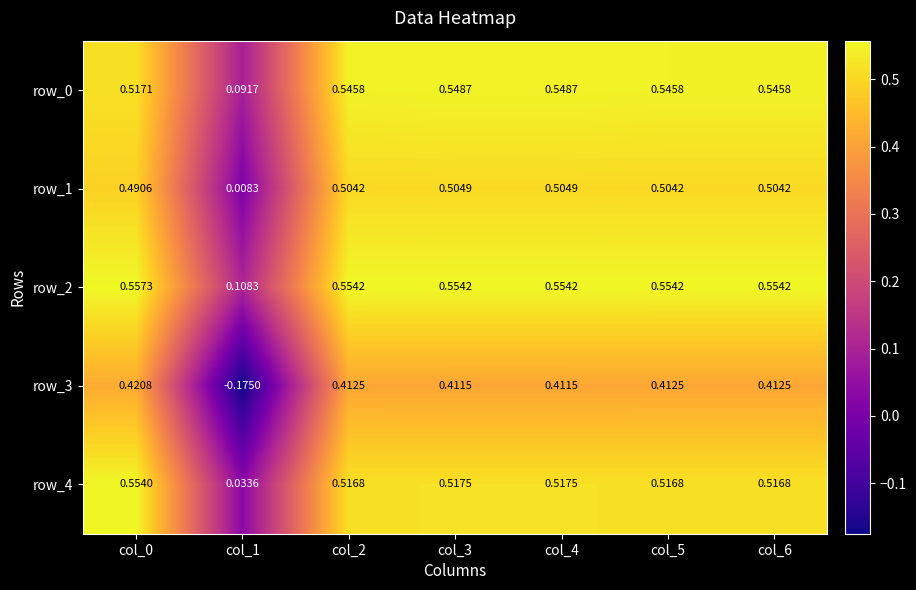

Is the value of row_2 at col_3 greater than the value of row_4 at col_2?

Yes